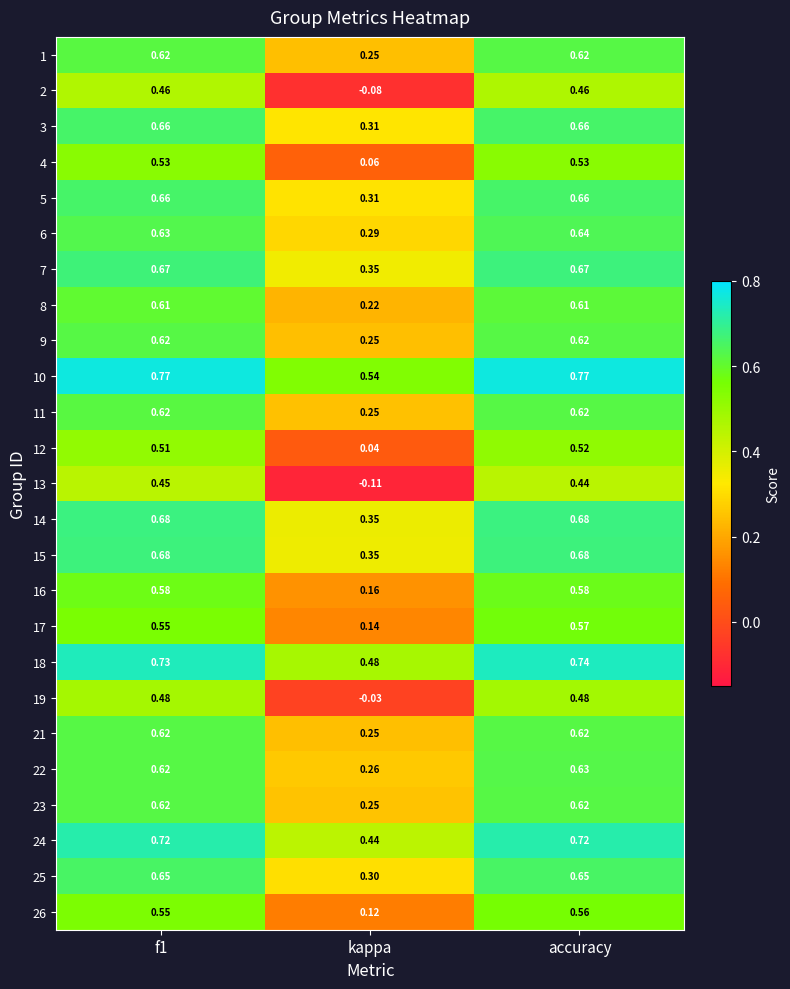

Is the value of 13 at f1 greater than the value of 11 at f1?

No